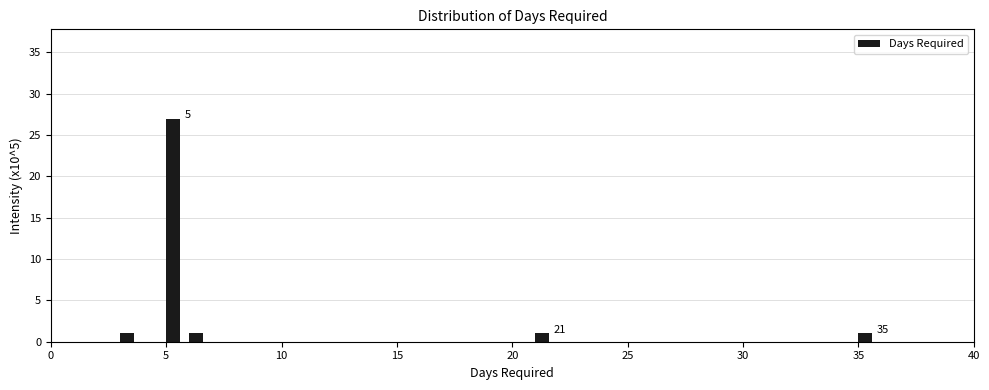

Around what value on the x-axis is the tallest bar? Give the approximate position of its centre, as read against the axis.

5.5